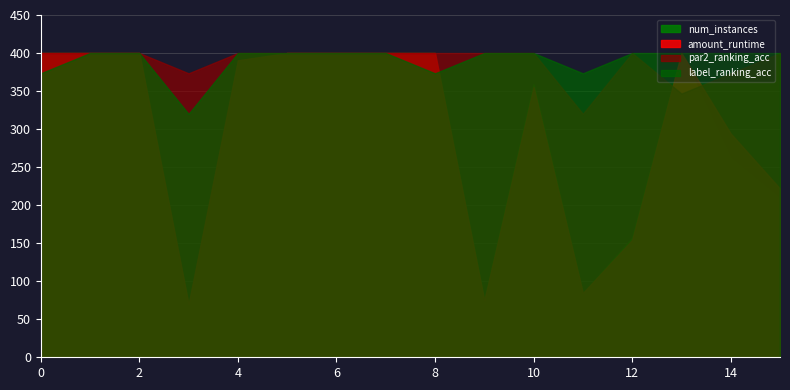

How many lines are shown in the chart?

4